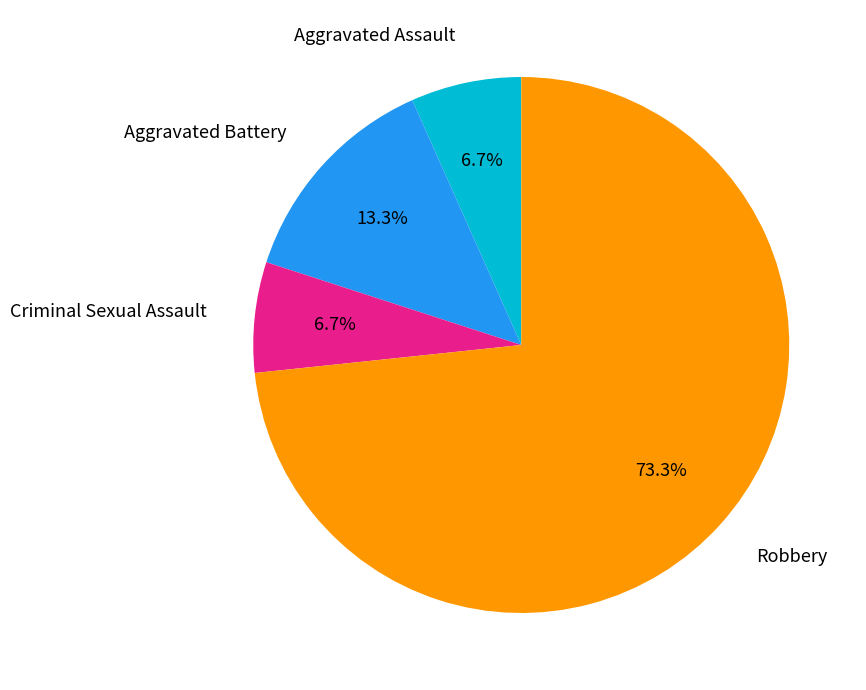

Which category has the biggest portion of the pie?

Robbery